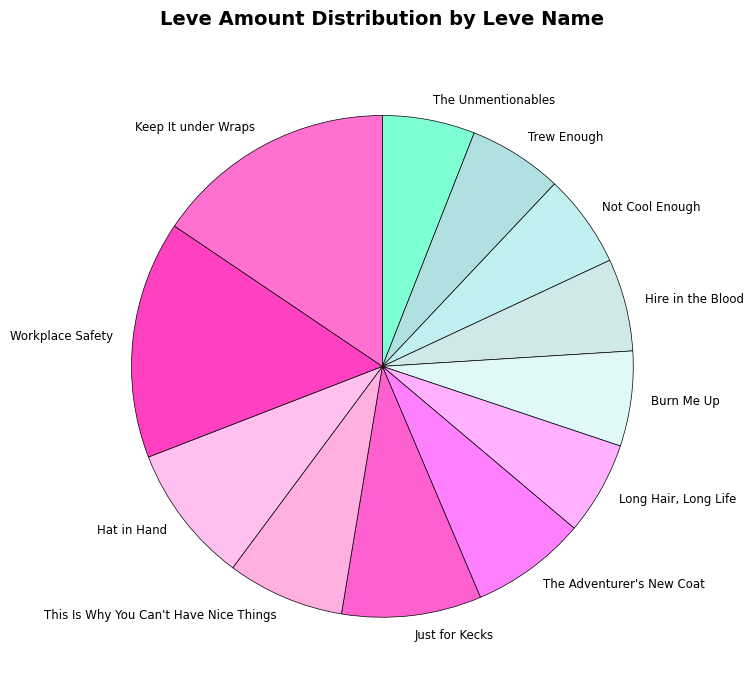

Between Keep It under Wraps and Hire in the Blood, which is larger?

Keep It under Wraps